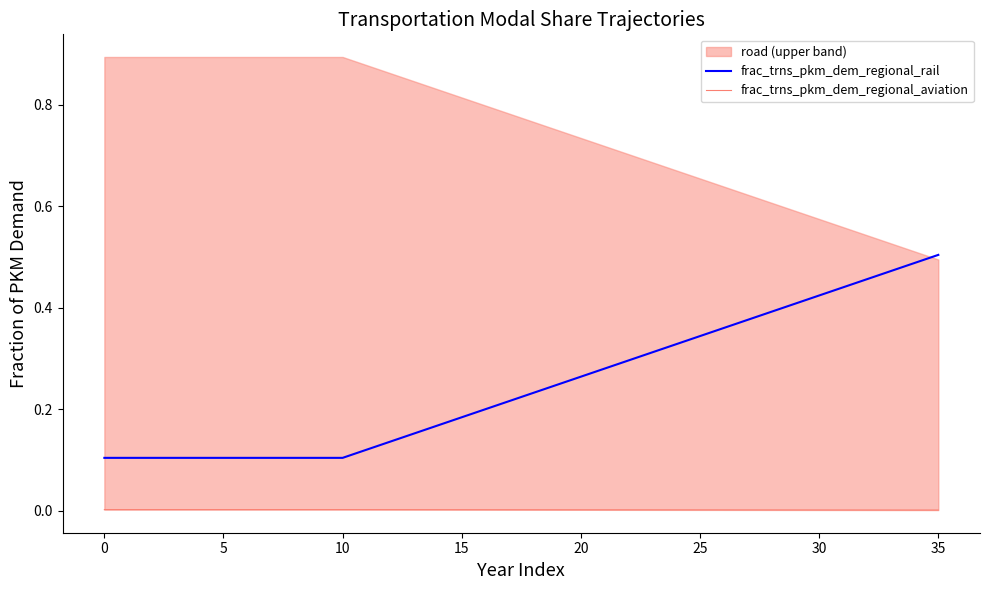

Does the chart display data point markers on the line(s)?

No